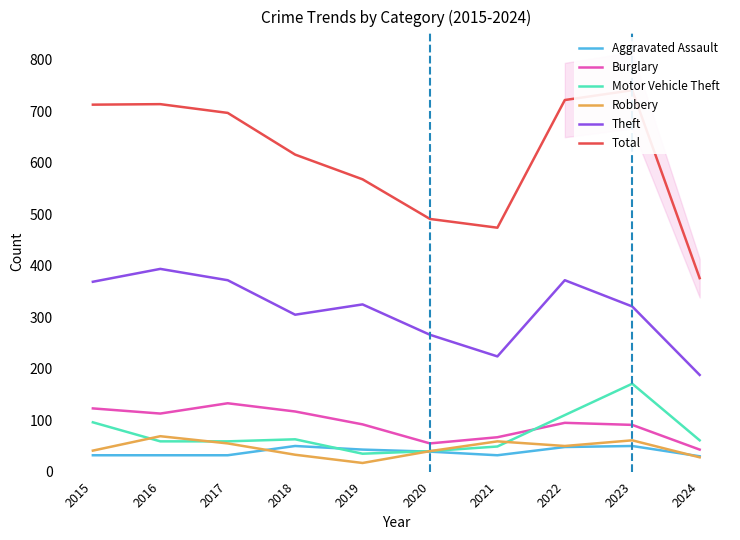

What is the average value of the Motor Vehicle Theft series?

74